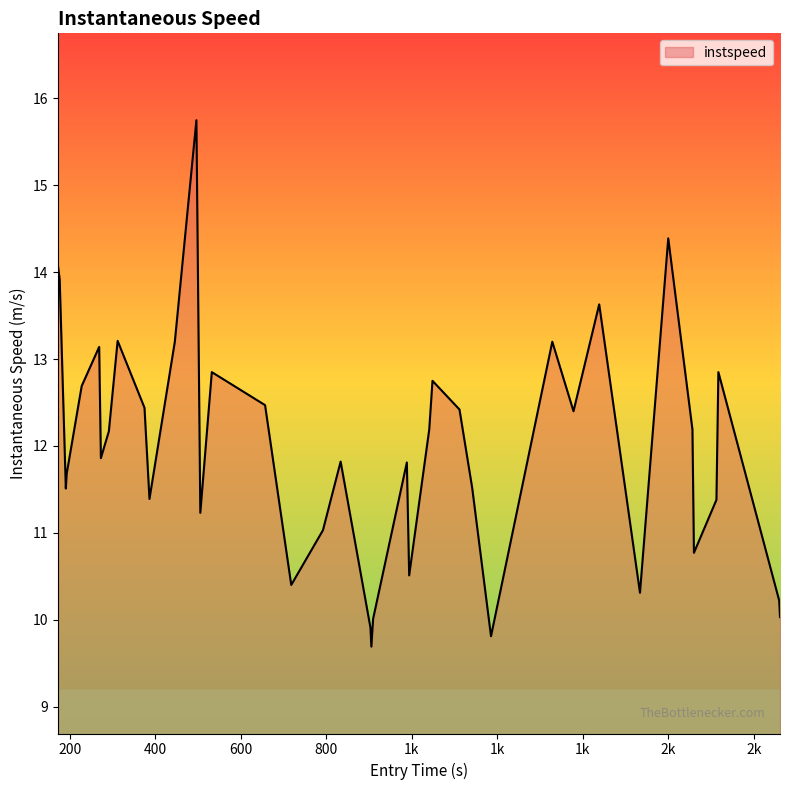

True or false: there are more than 1 points higher than both neighbors.

True